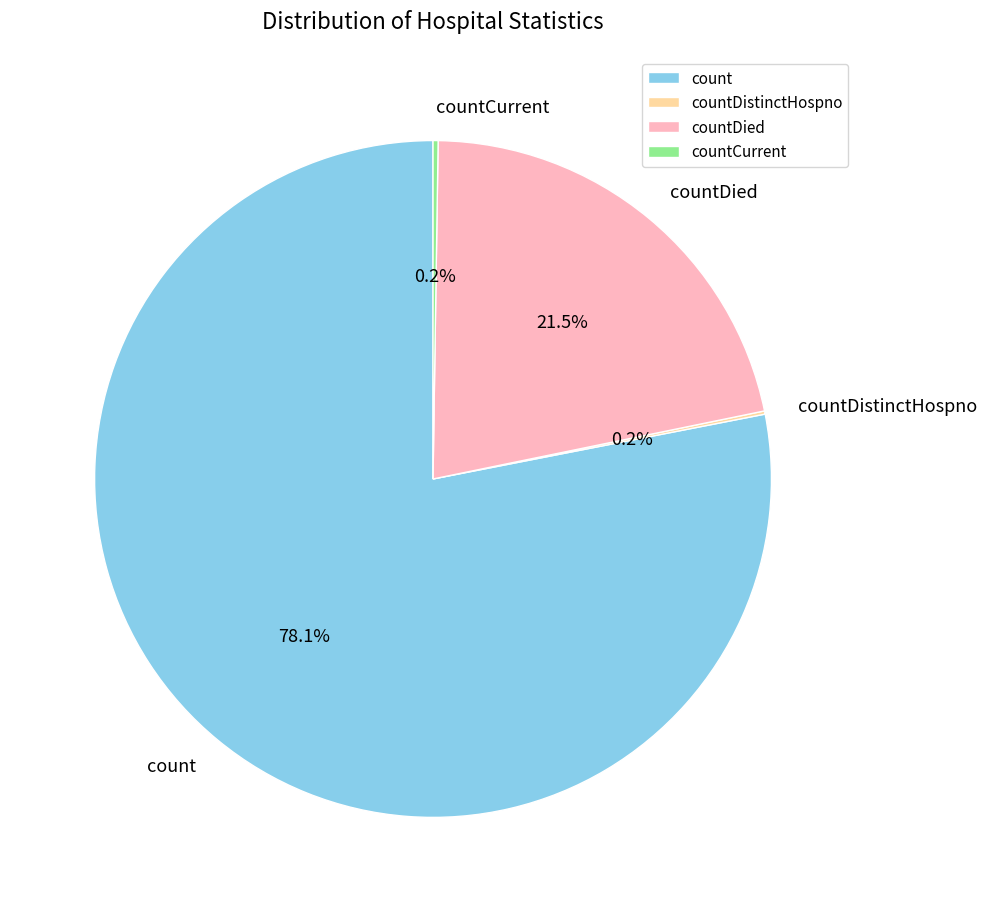

Is there any slice that represents more than half of the pie?

Yes